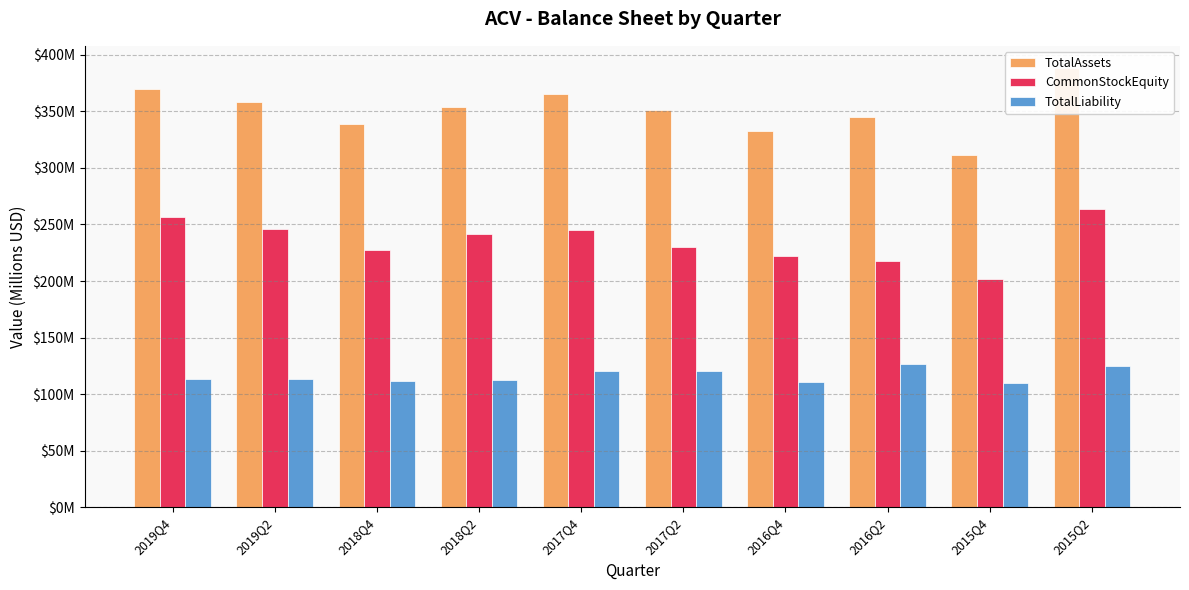

What position from the right is 2018Q4?

8